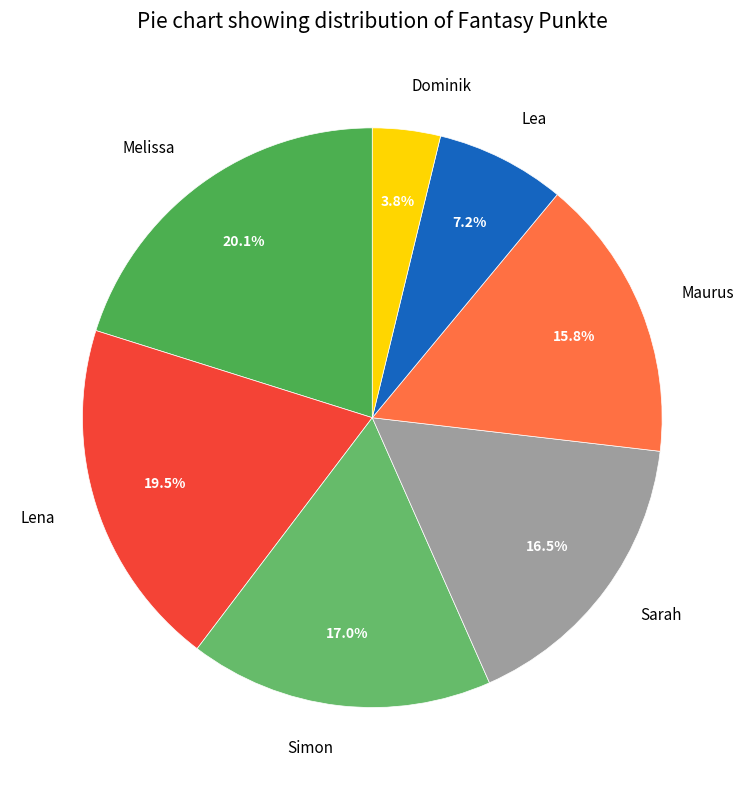

Approximately how many times larger is the value at Simon compared to Dominik?

4.5